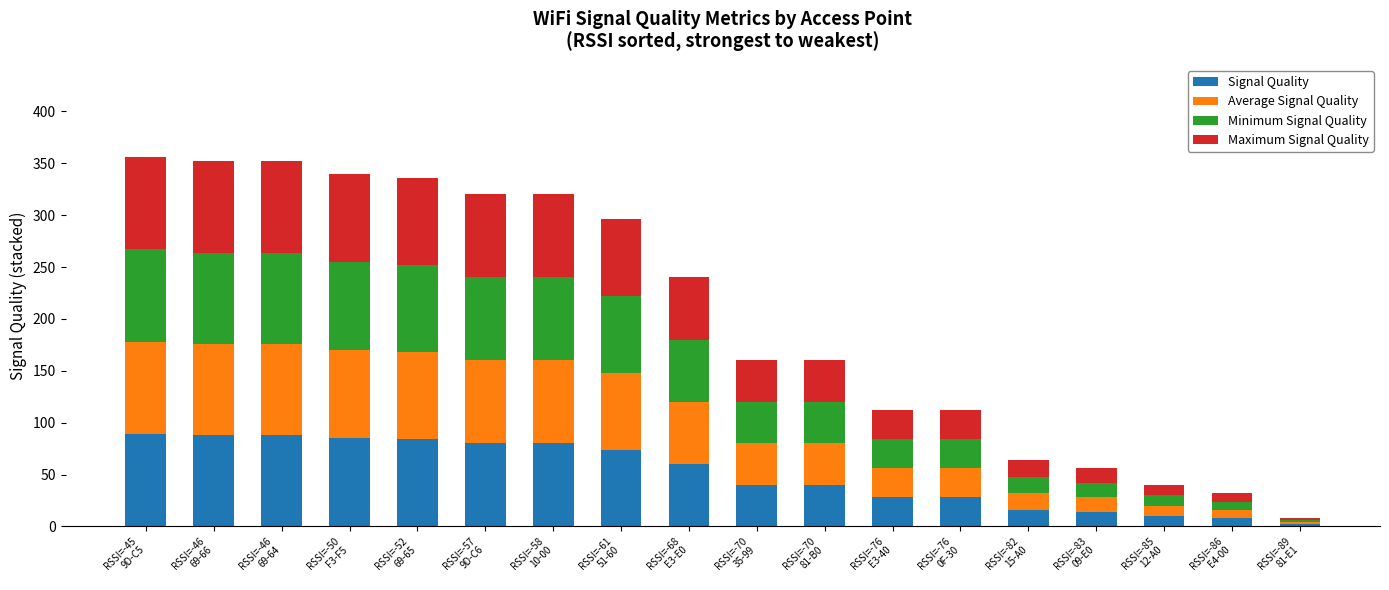

What is the highest value of the Signal Quality series?

89